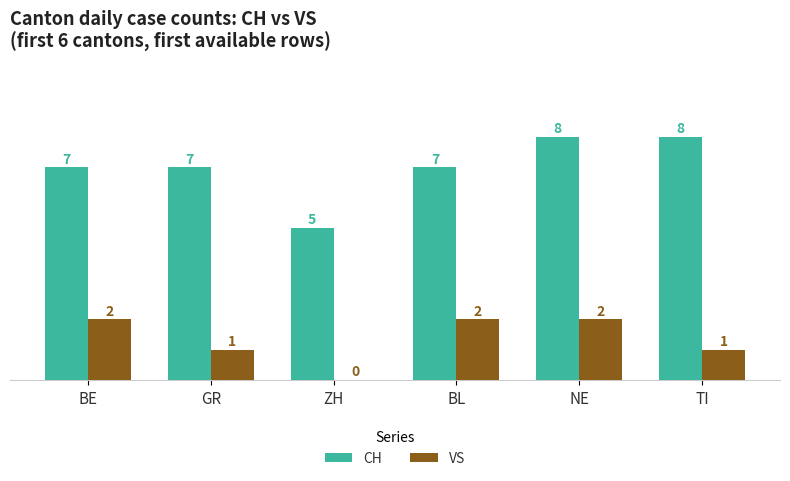

True or false: CH has a value of 8 at NE.

True